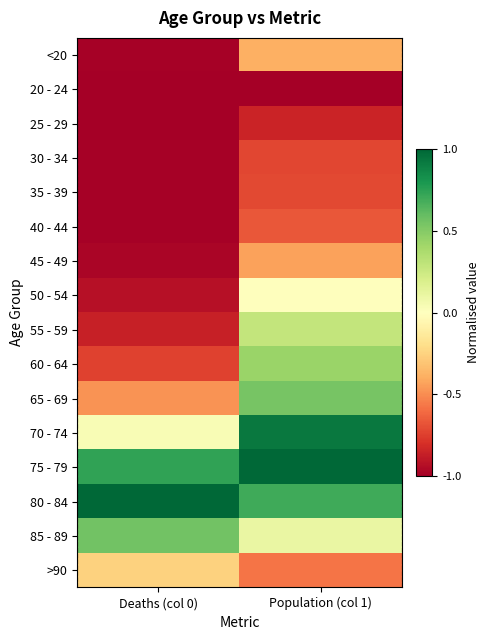

At which category is the sum across all series the highest?

Population (col 1)